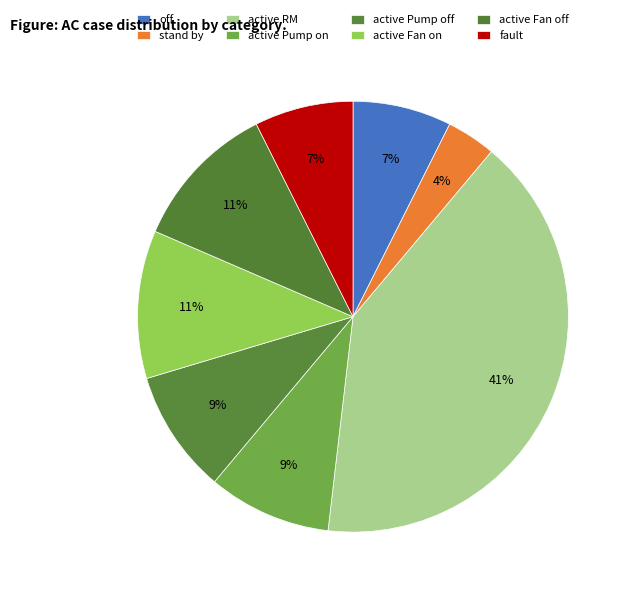

To the nearest percent, what is the average slice percentage?

12%